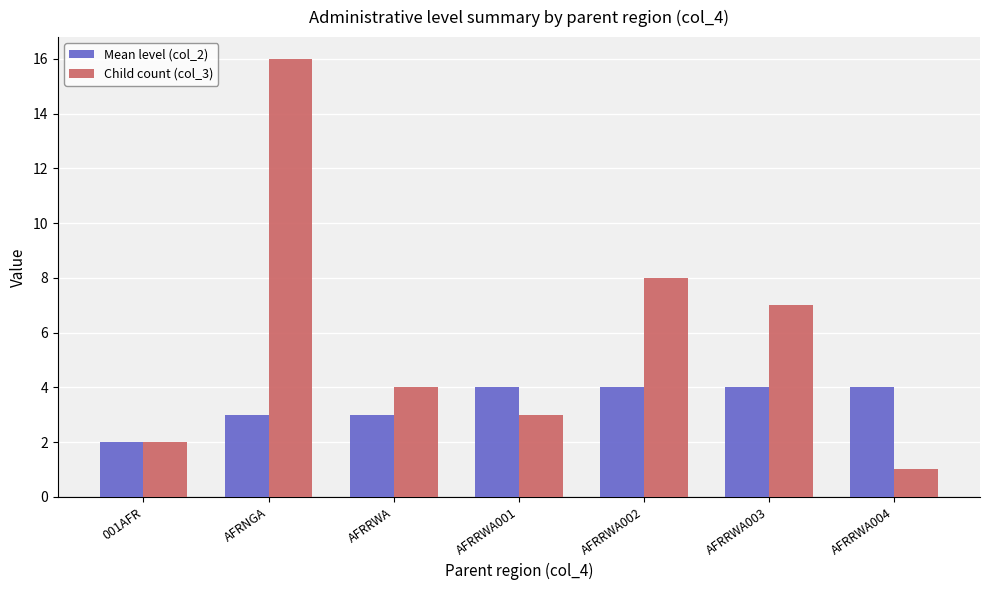

What value does the Child count (col_3) series have at AFRNGA, to the nearest 10?

20